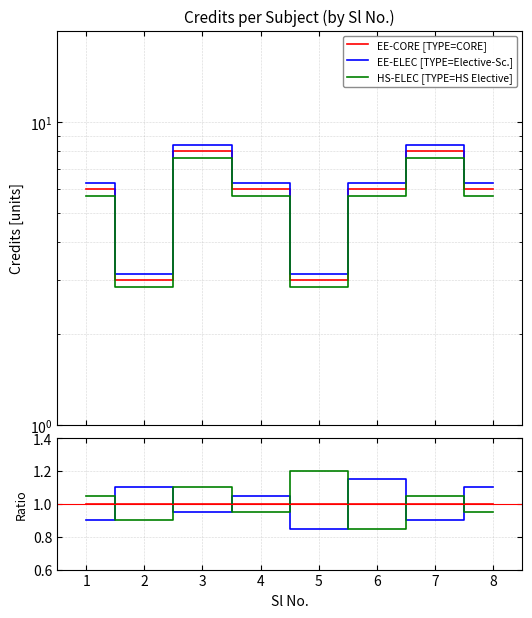

True or false: EE-ELEC and EE-ELEC [TYPE=Elective-Sc.] intersect in this chart.

False